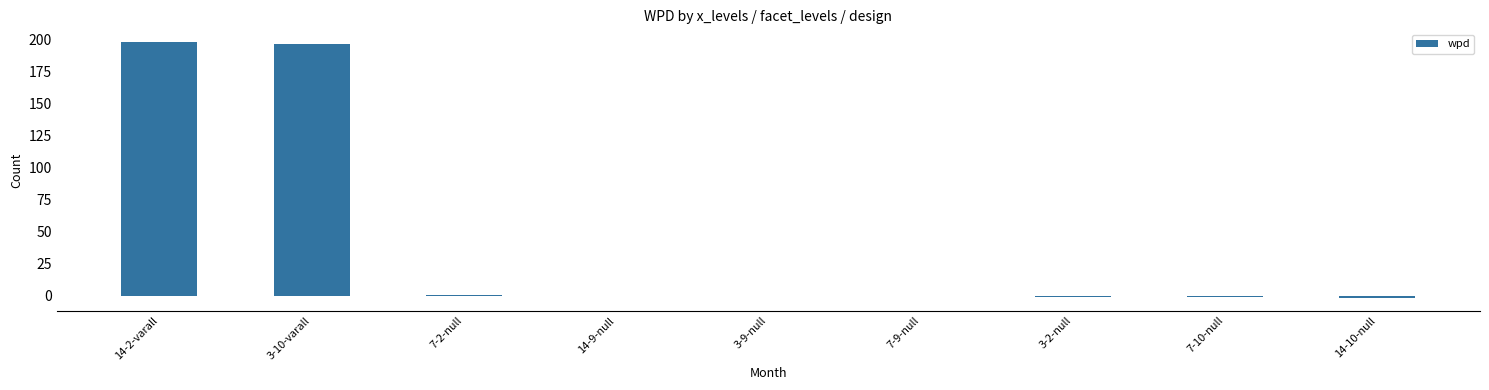

What is the greatest value displayed?

198.3